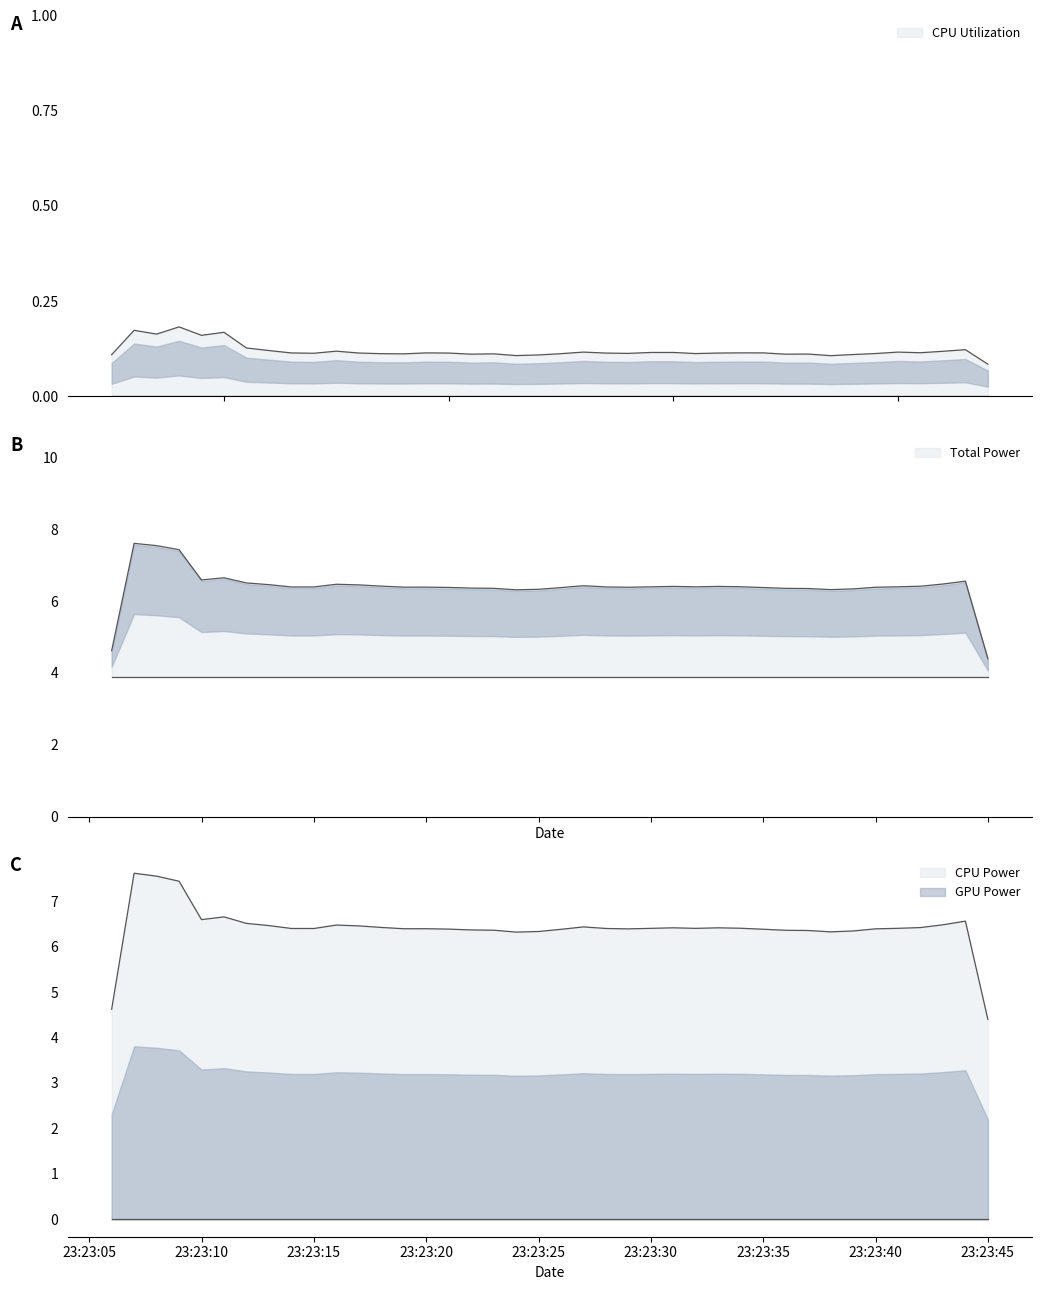

Is it true that Total Power equals 6.6 at 2025-03-26 23:23:44?

True